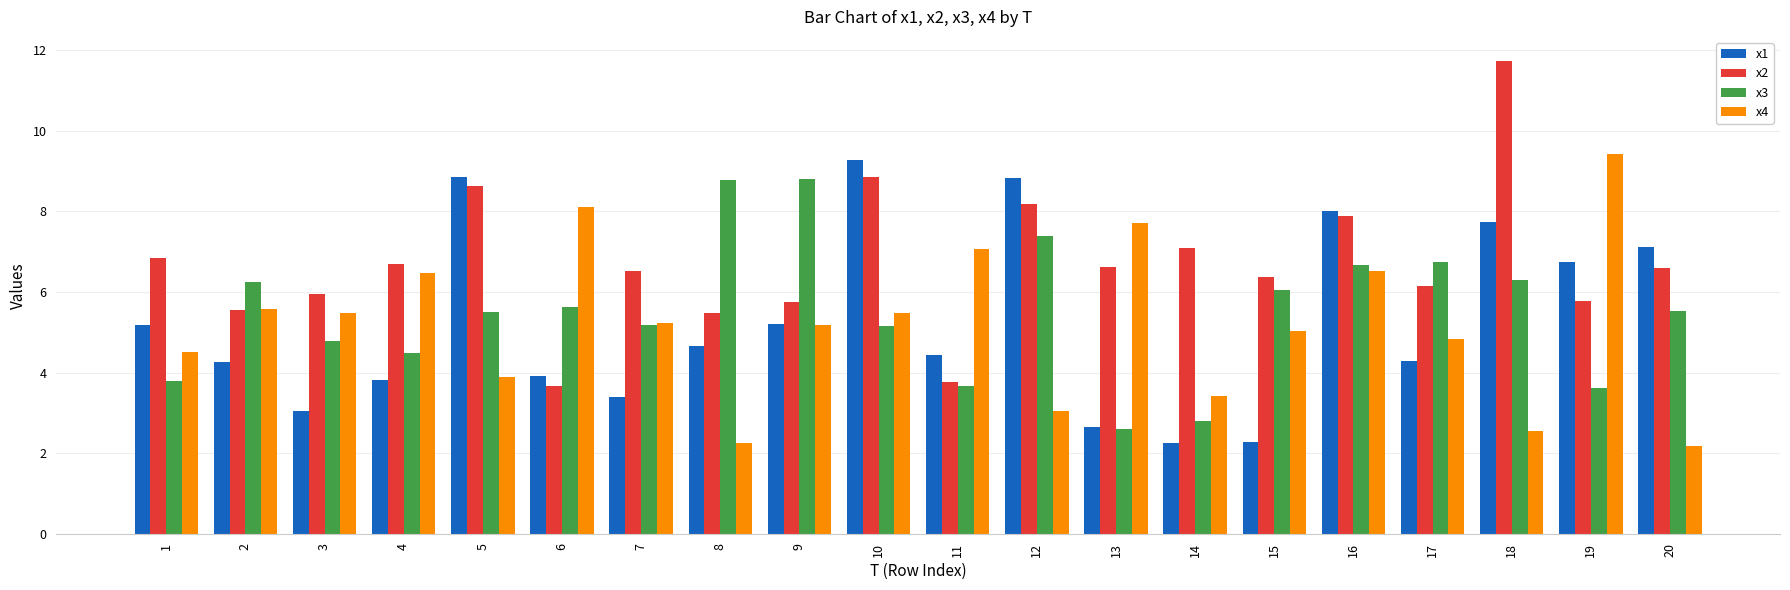

How many values in the x3 series exceed 5?

13